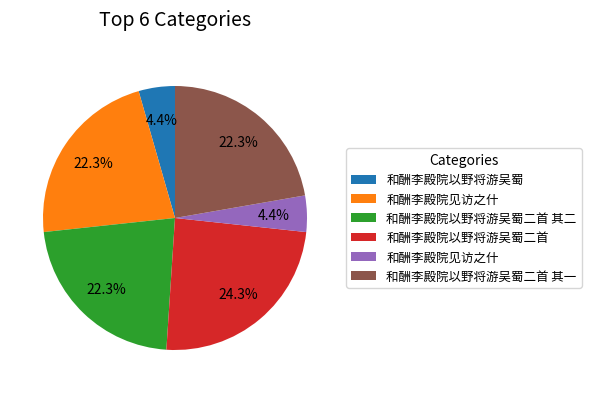

Is there a majority slice in this chart?

No